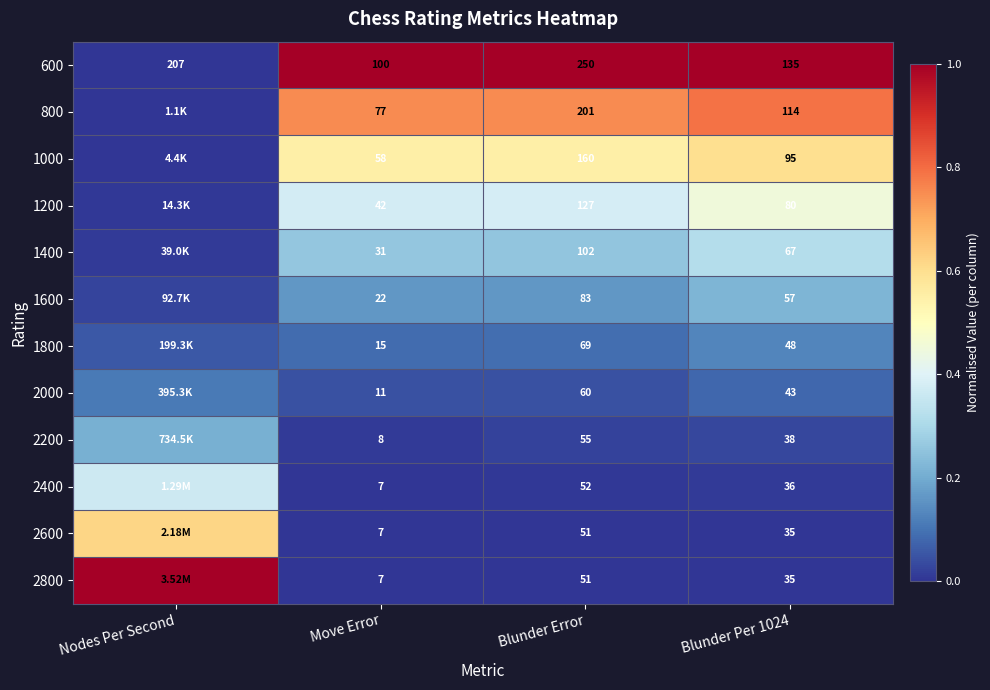

What is the total value across all series at Blunder Error?

1261.0